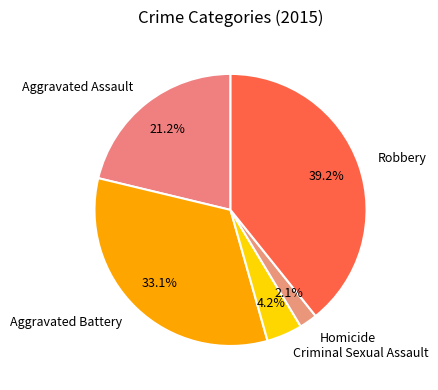

What is the ratio of the value at Robbery to the value at Aggravated Battery?

1.2